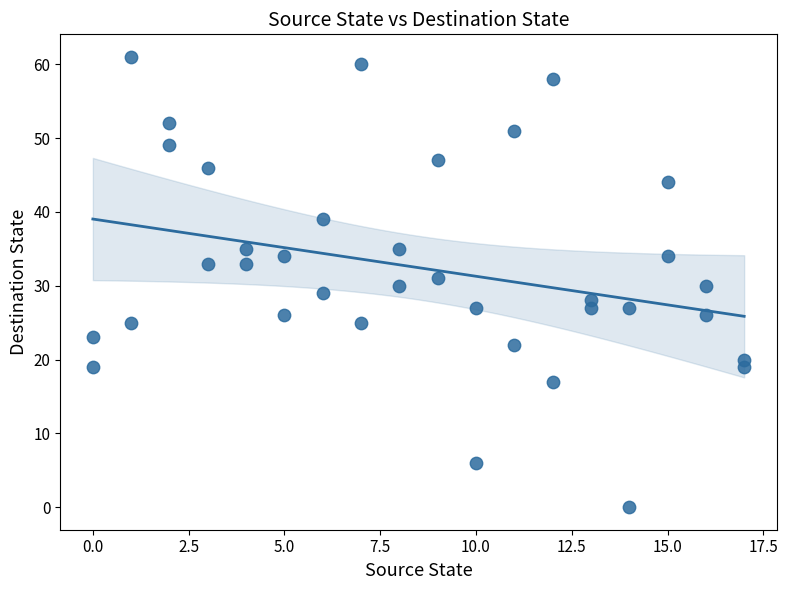

What is the range of Y values (max minus min)?

61